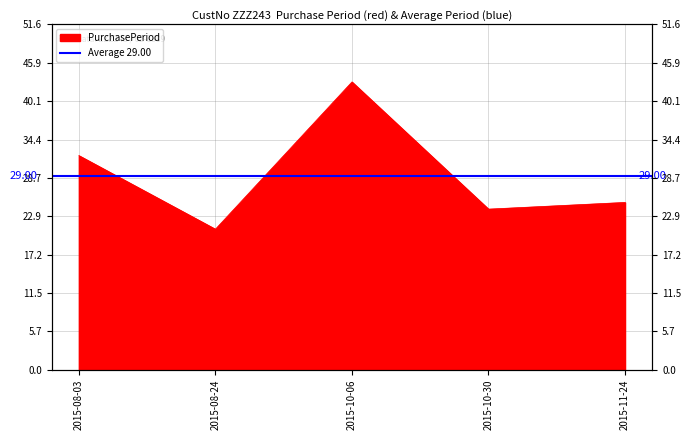

Which label corresponds to the smallest value in the chart?

2015-08-24